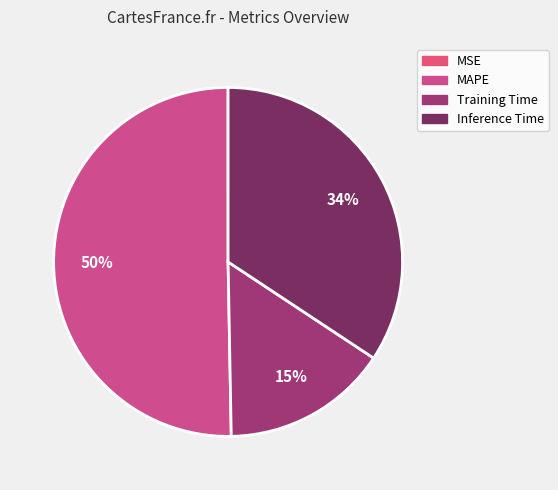

What percentage is NOT represented by MSE?

100.0%